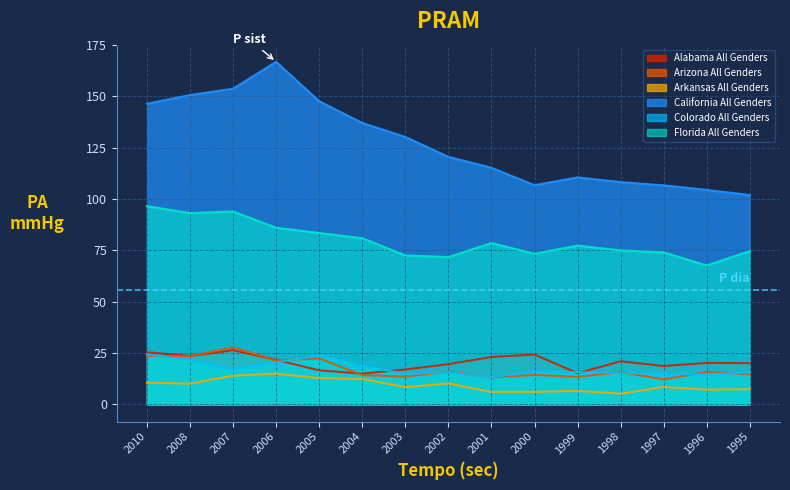

At which label does Arkansas All Genders first exceed 8?

2010